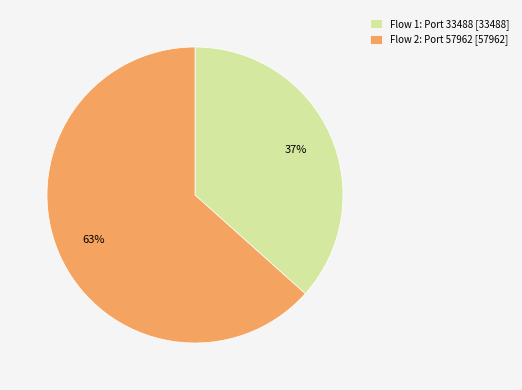

Count the number of slices in the pie.

2